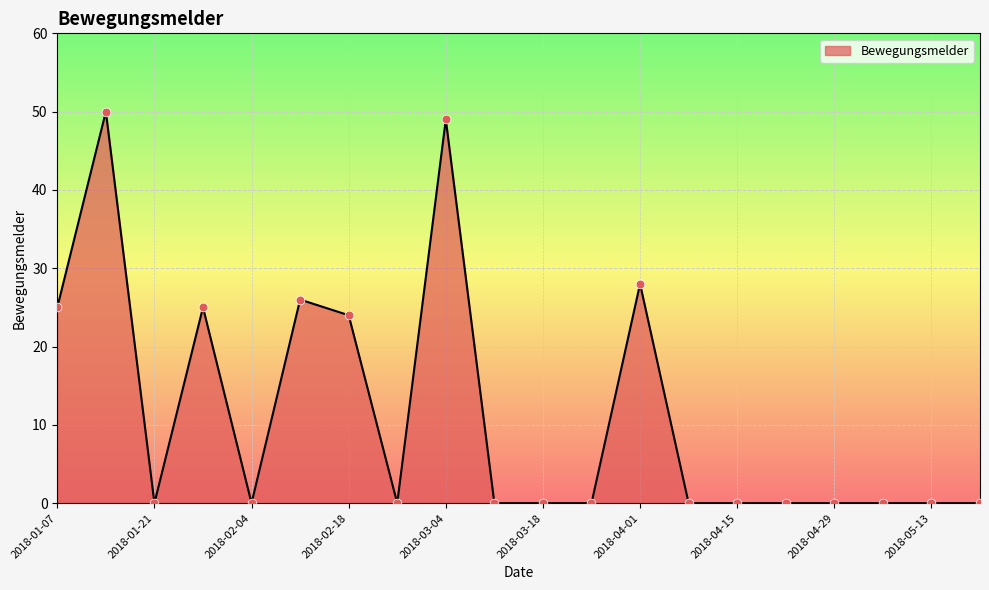

What is the greatest value displayed?

50